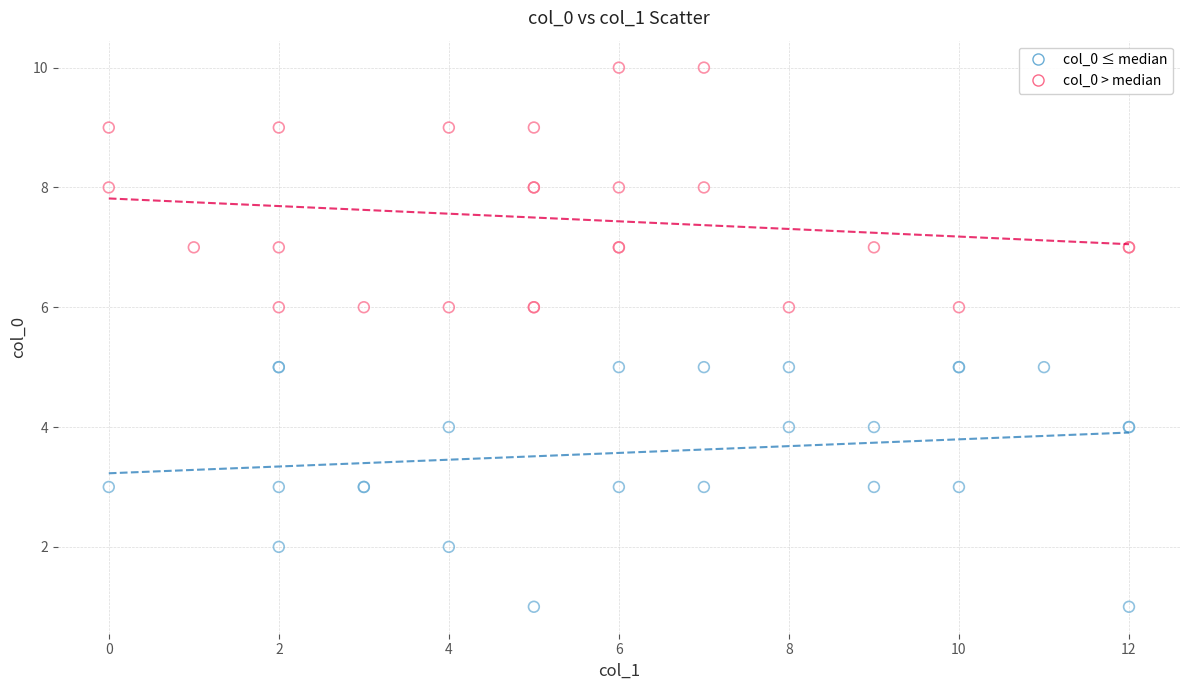

Which series contains the highest Y value?

col_0 > median